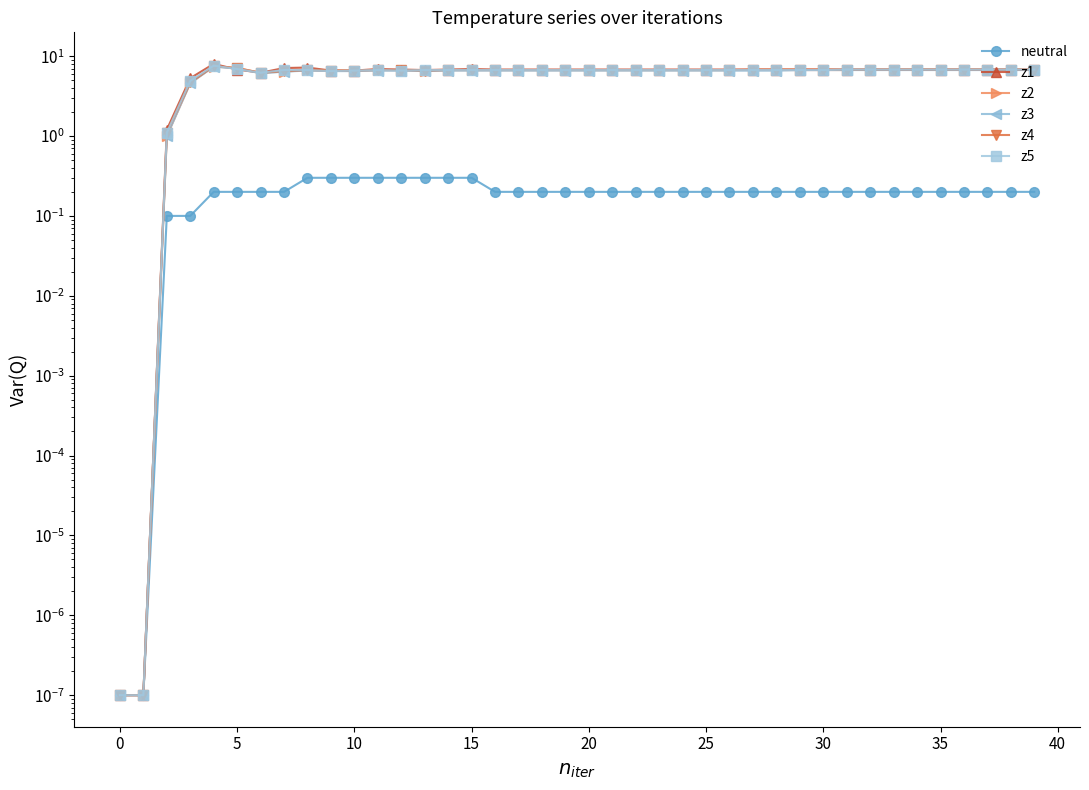

Is the value of z3 at 15 greater than the value of z4 at 37?

Yes